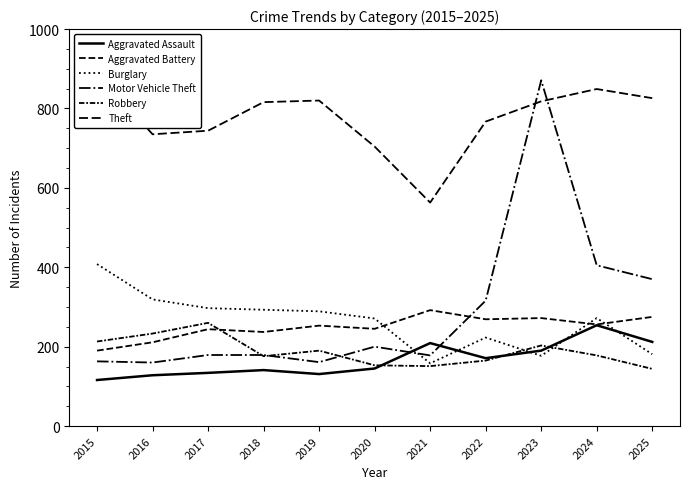

True or false: Robbery and Aggravated Battery intersect in this chart.

True